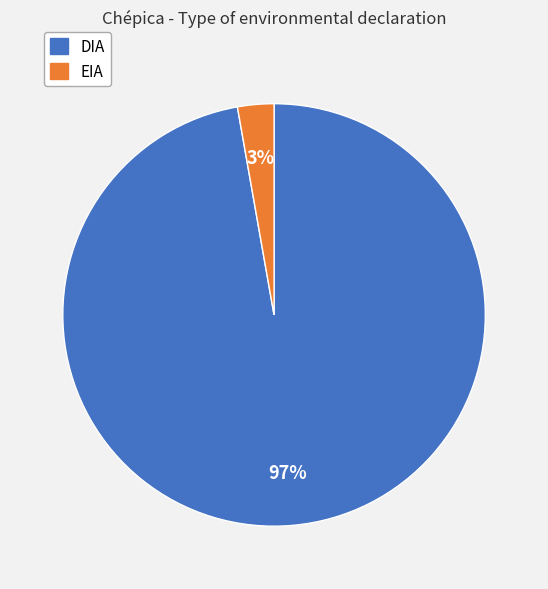

To the nearest percent, what percentage of the pie is DIA?

97%